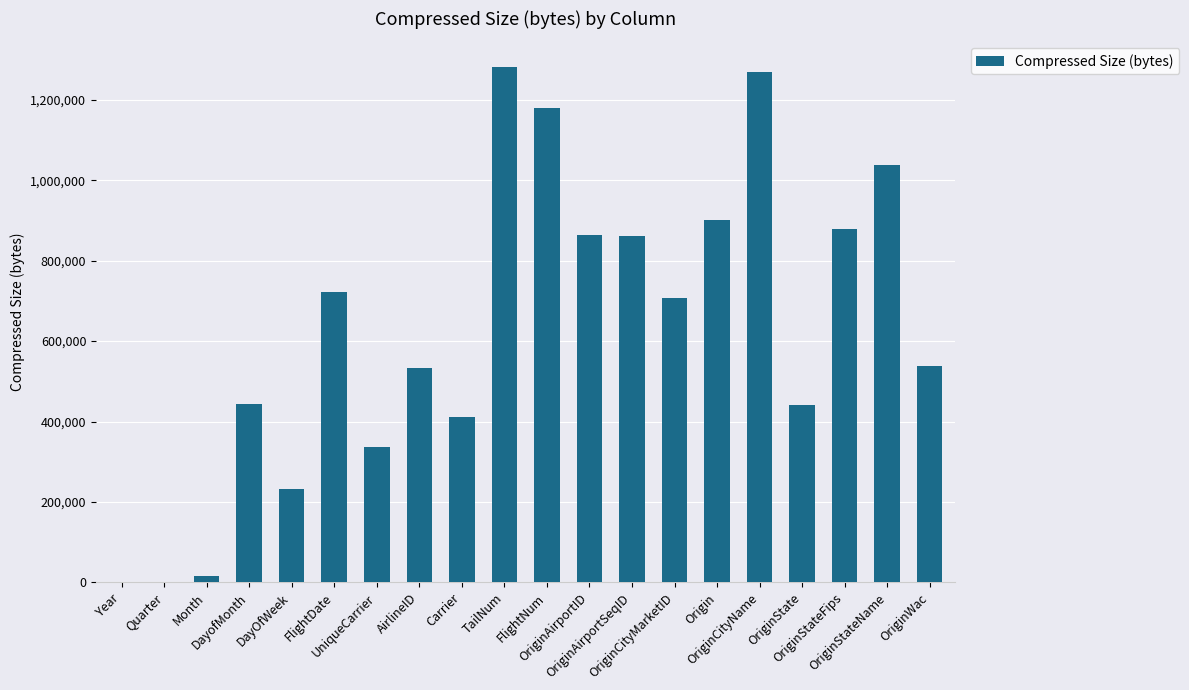

What is the sum of all values?

12653611